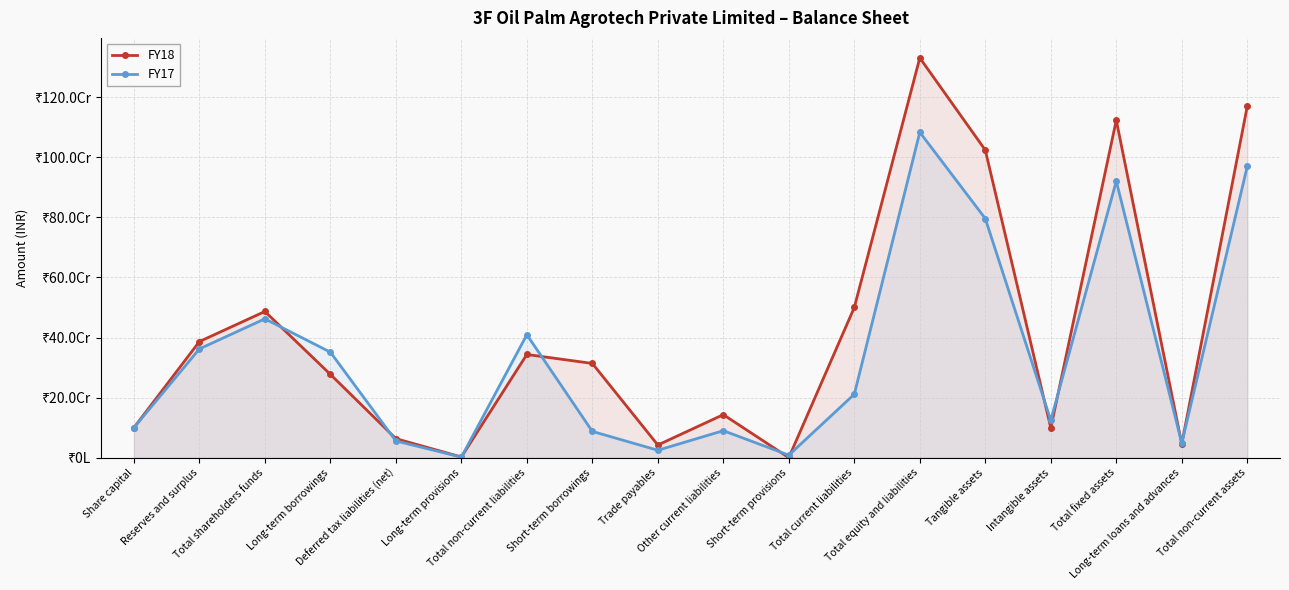

What is the sum of the FY18 values at Trade payables and Share capital?

142500274